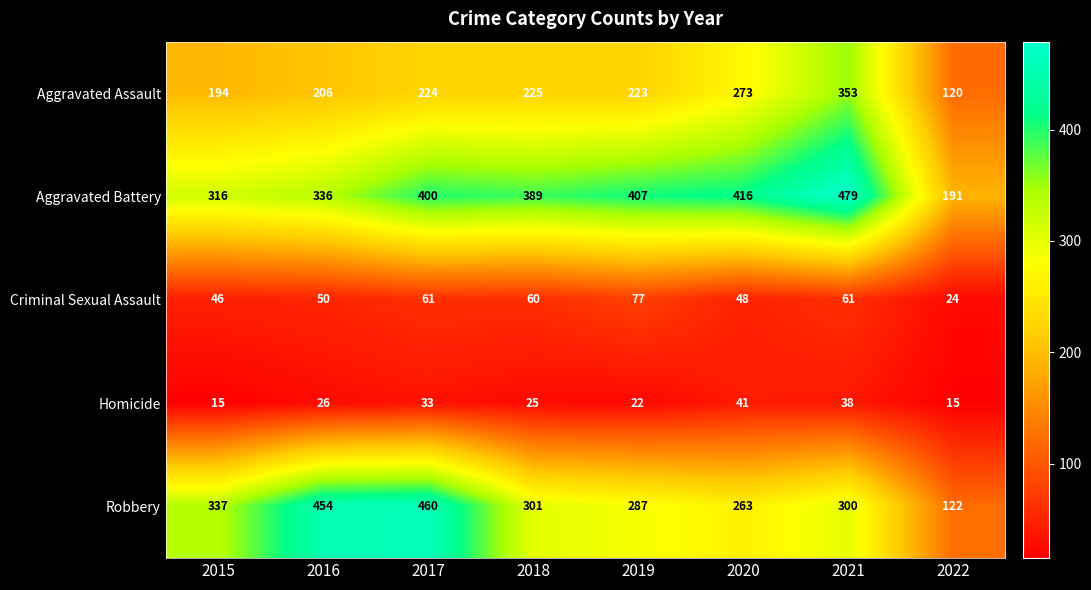

Is it true that Criminal Sexual Assault equals 60 at 2018?

True